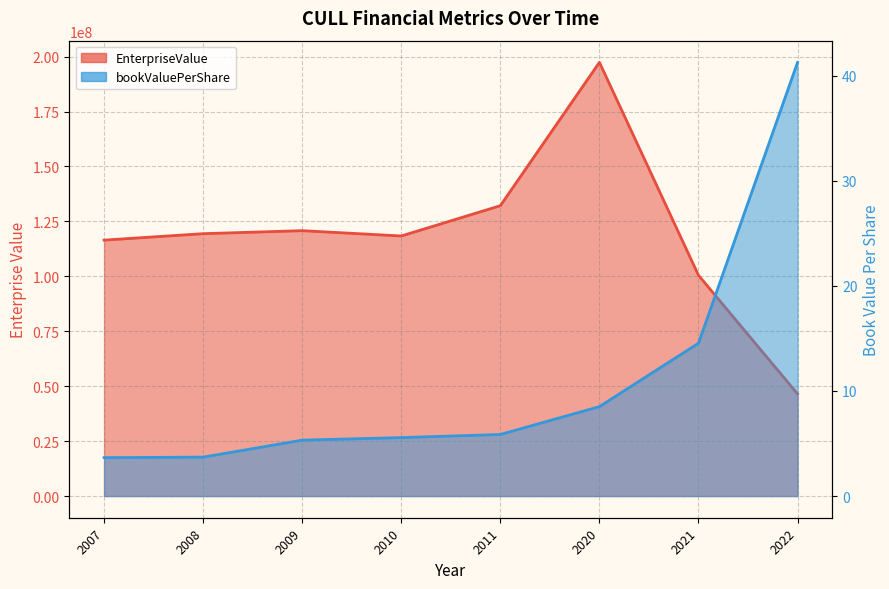

Which has a higher value, 2009 or 2008?

2009